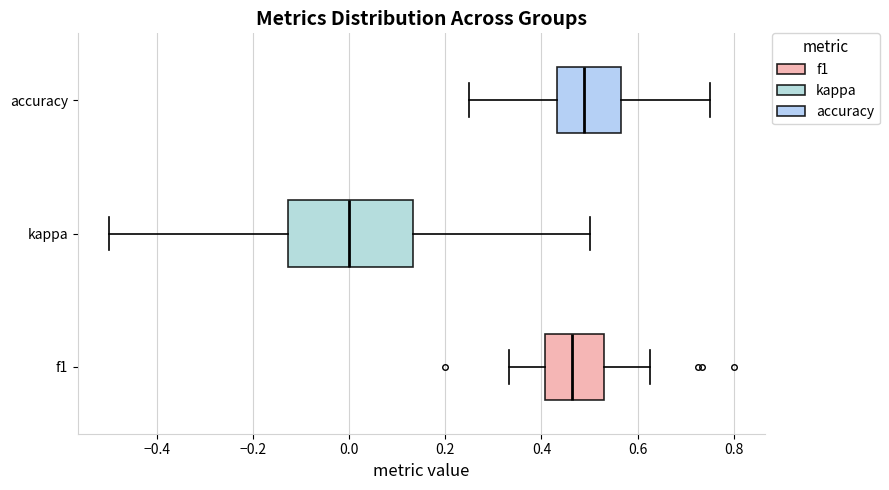

Which box's median line is the furthest to the right?

accuracy